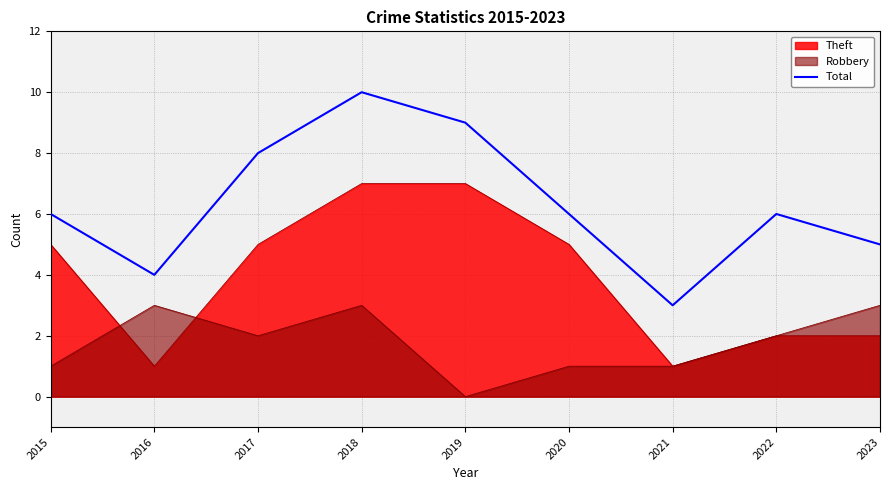

List the series in order of their overall mean, lowest first.

Robbery, Theft, Total